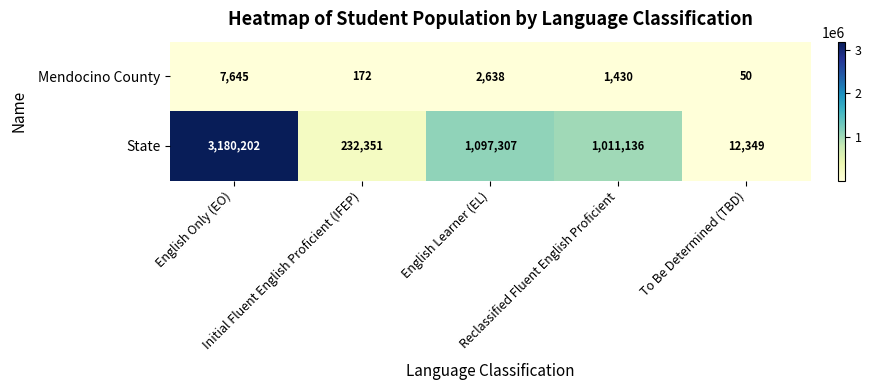

At To Be Determined (TBD), list the series in order from largest to smallest.

State, Mendocino County